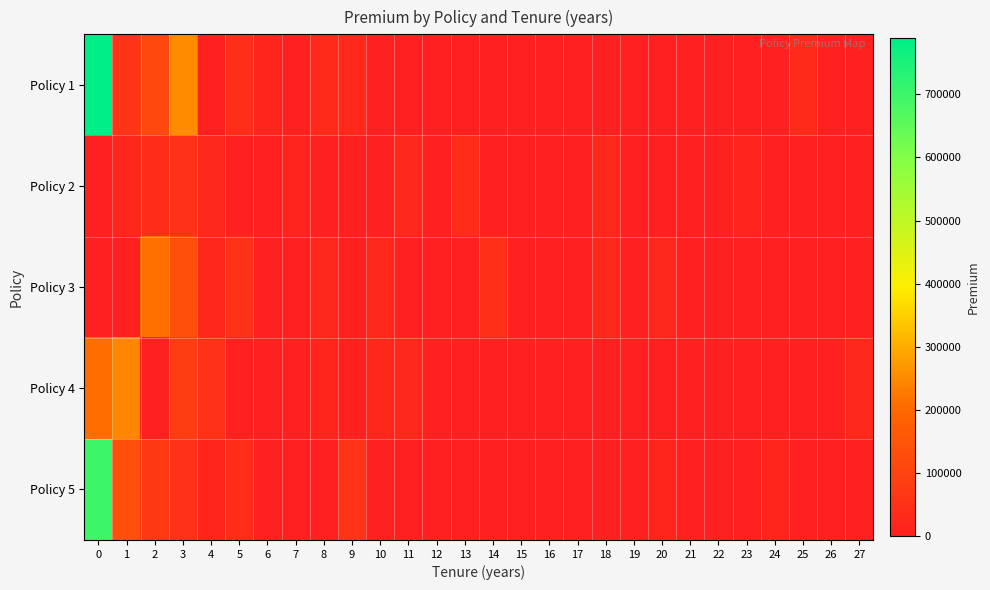

List the series in order of their peak value, highest first.

Policy 1, Policy 5, Policy 4, Policy 3, Policy 2